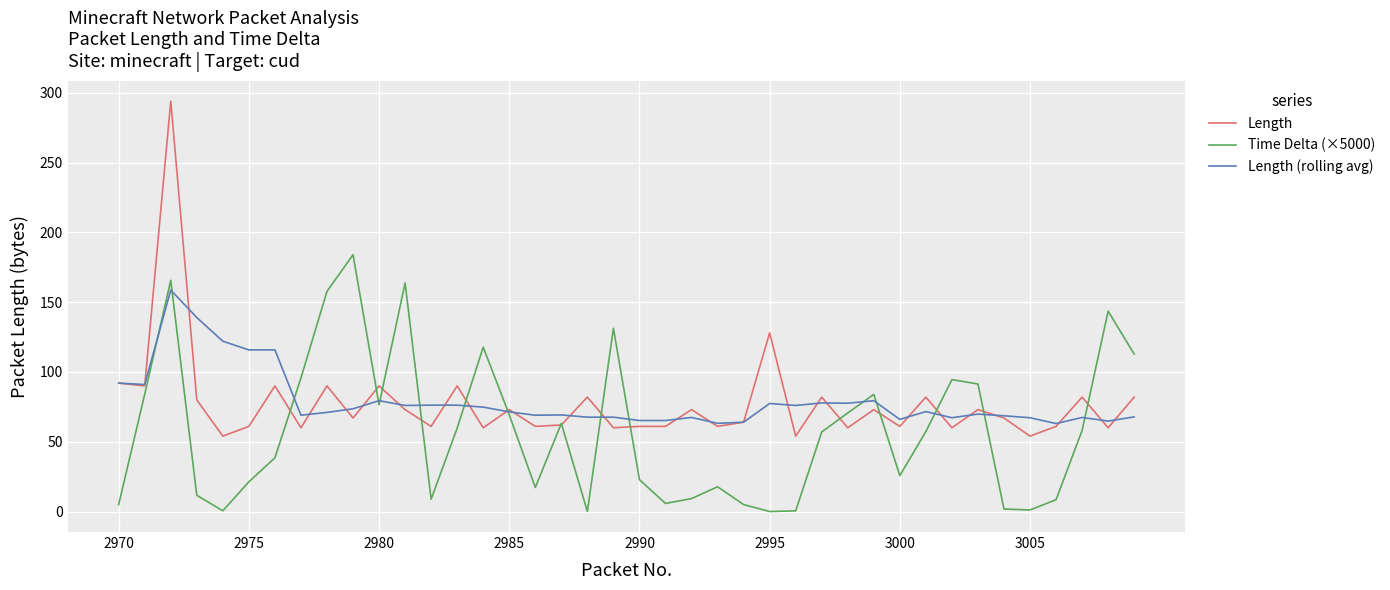

What is the minimum value for Length?

54.0